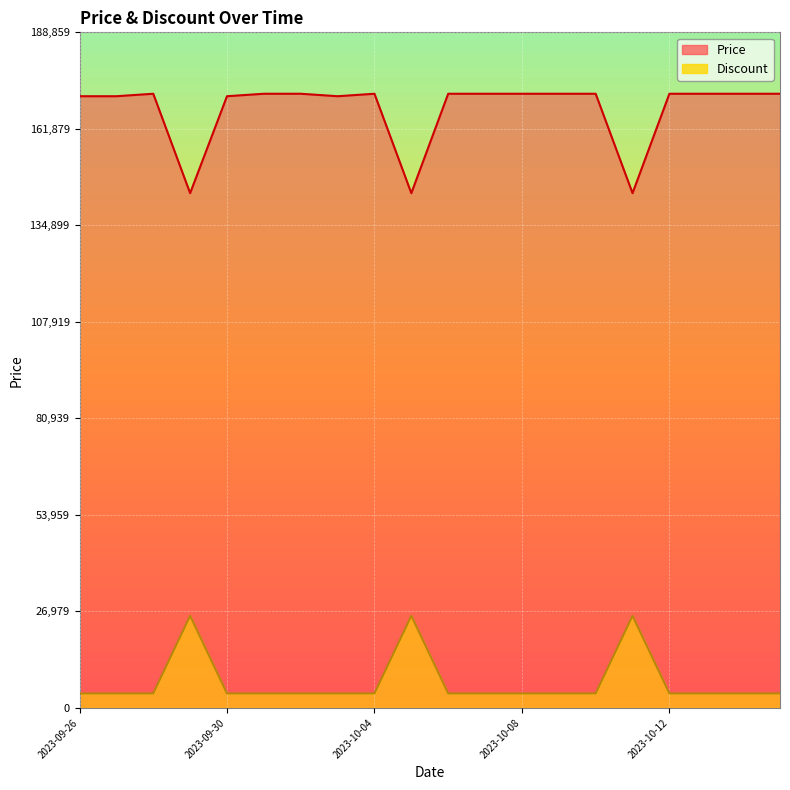

True or false: Price and Discount cross at least once.

False